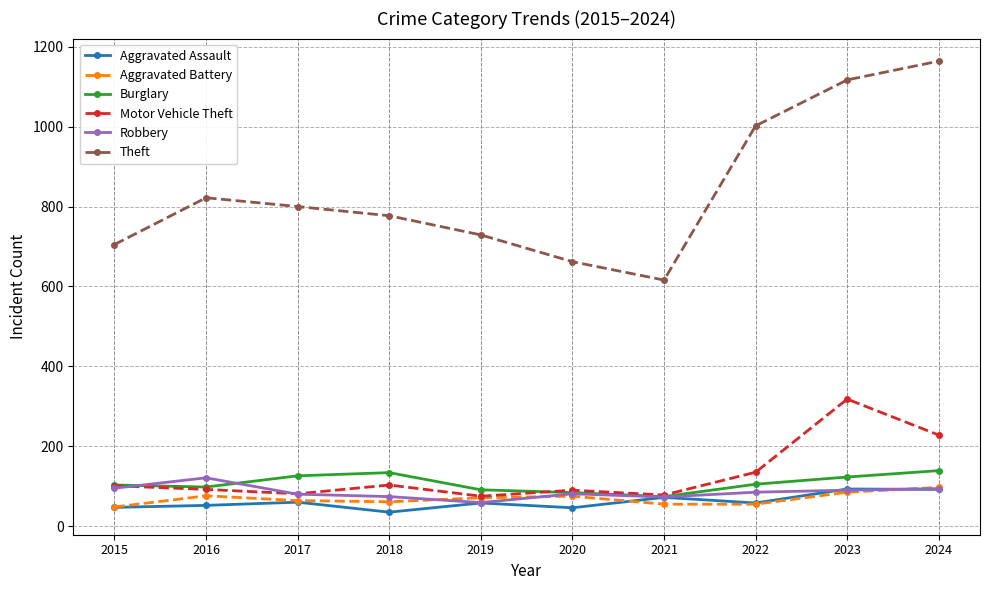

Does the chart have visible grid lines?

Yes